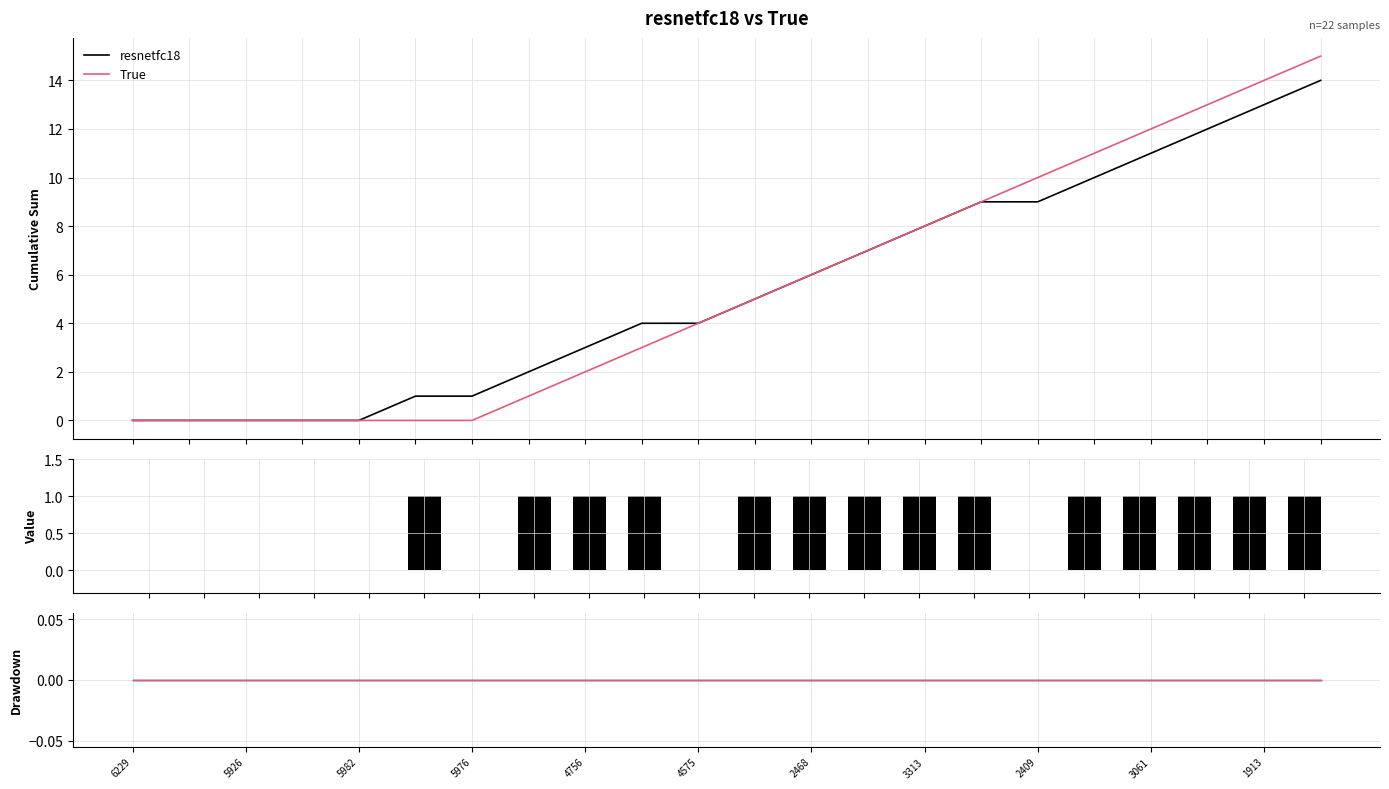

How many values are between 0 and 1?

22